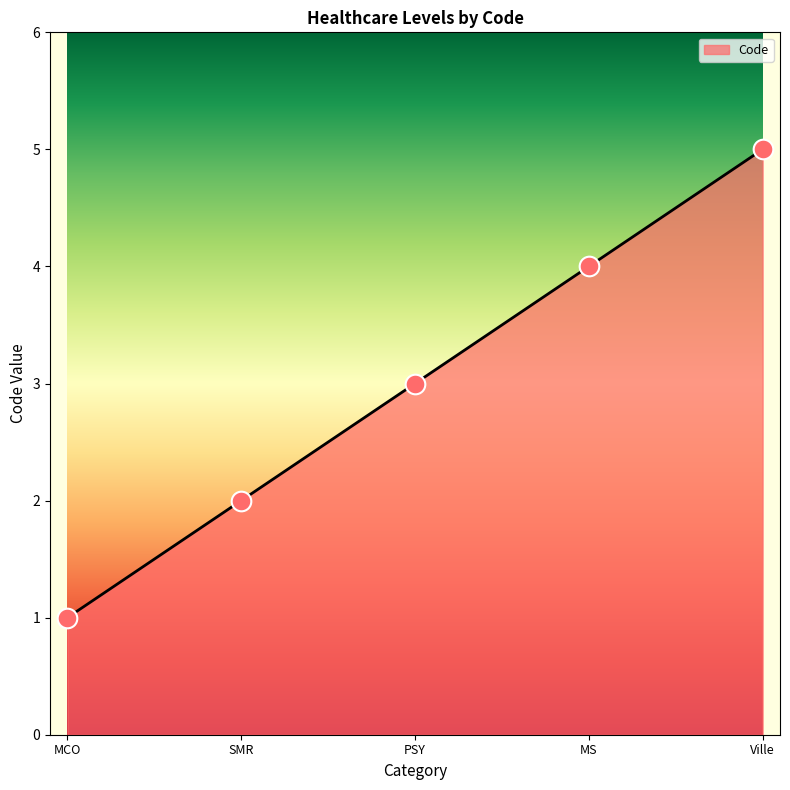

What is the ratio of the value at Ville to the value at MCO?

5.0